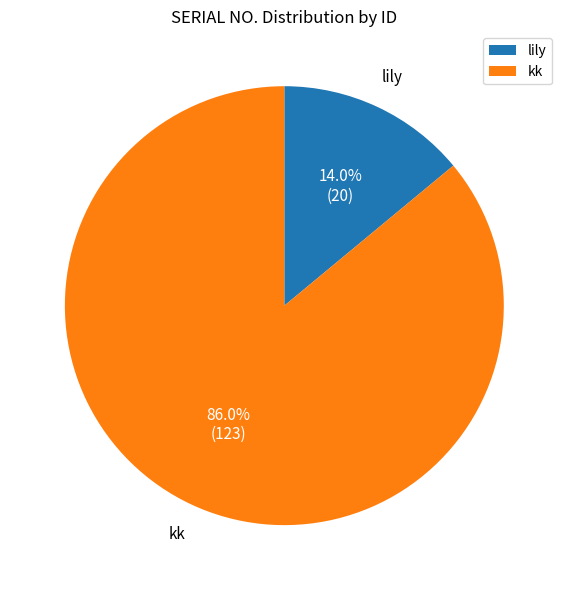

Rank the categories by value from lowest to highest.

lily, kk